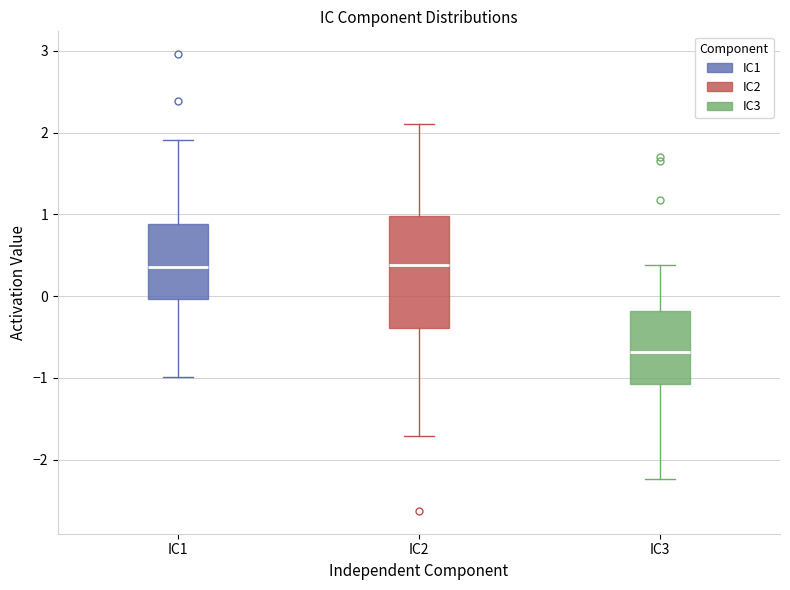

Comparing the boxes themselves (not the whiskers), which one is the tallest?

IC2